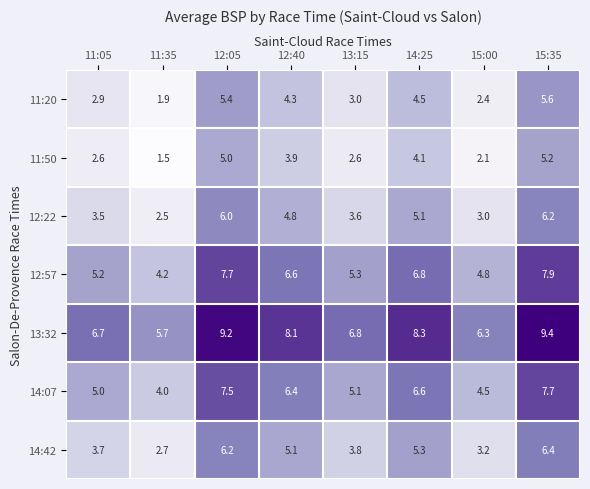

What is the sum of the 11:50 values at 12:05 and 14:25?

9.1